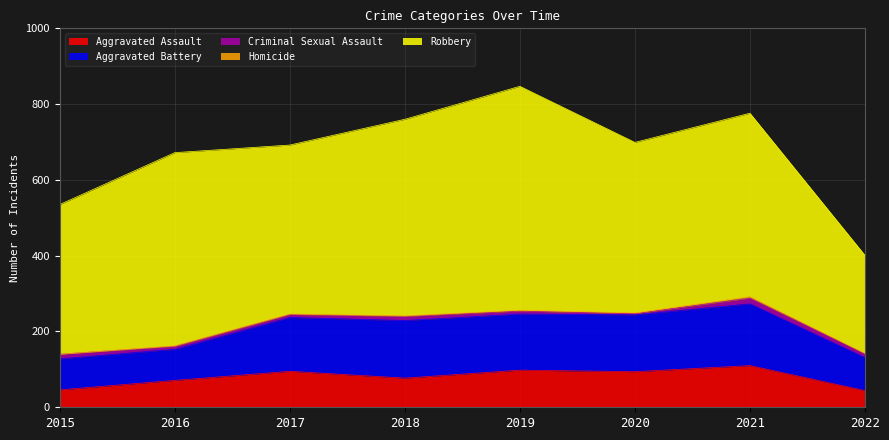

What is the value of the Aggravated Battery point at the 3rd from the left?

142